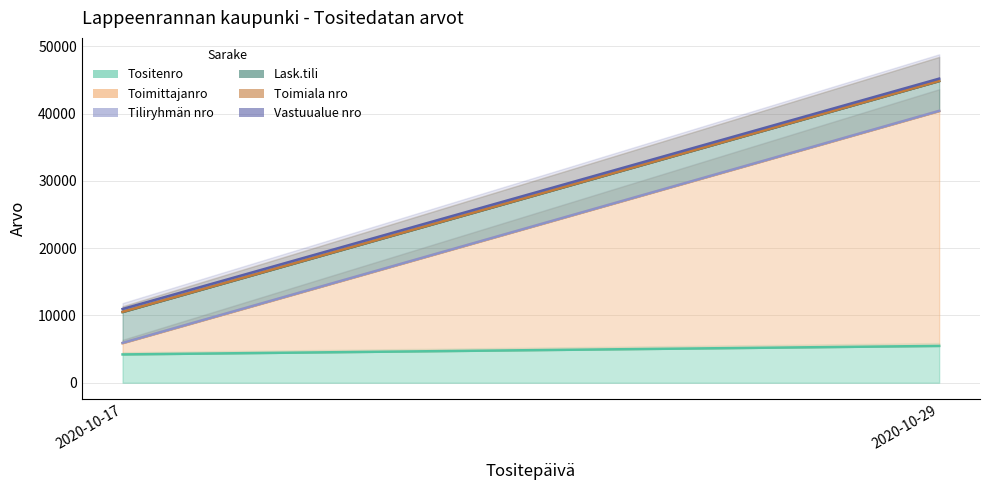

What is the total value across all series at 2020-10-17?

10965